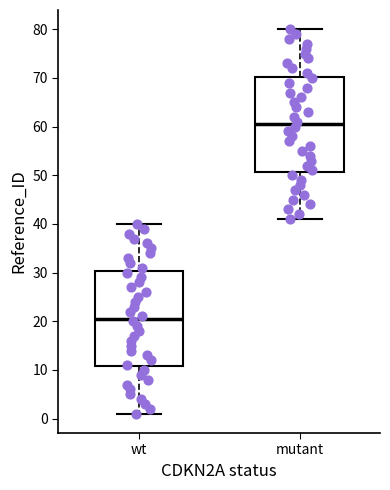

Reading left to right, read every box against the y-axis: the position of its median line, the range the box covers, and the ends of its whiskers. The values are not printed on the chart, so give them approximately, as read against the axis.

wt: median 21, box 11 to 30, whiskers 1 to 40
mutant: median 61, box 51 to 70, whiskers 41 to 80